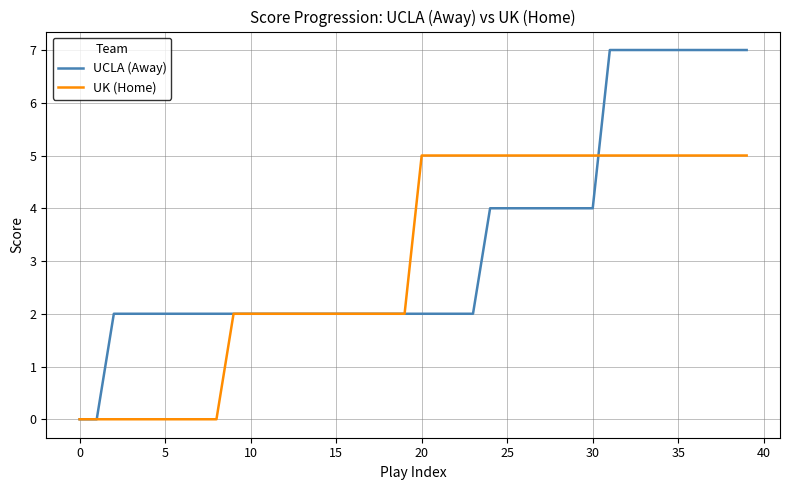

What is the maximum value shown in the chart?

7